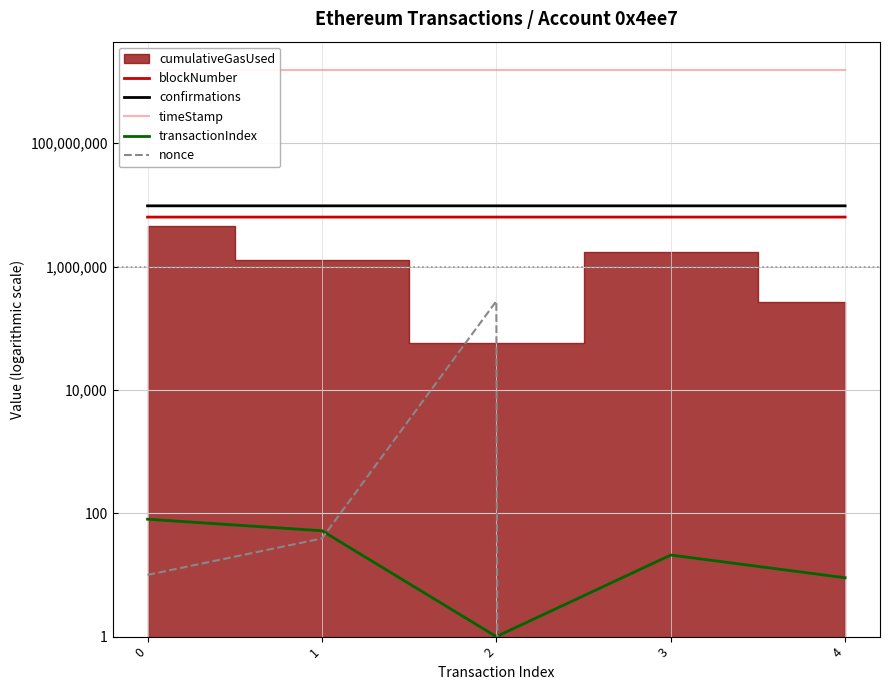

True or false: timeStamp and transactionIndex intersect in this chart.

False